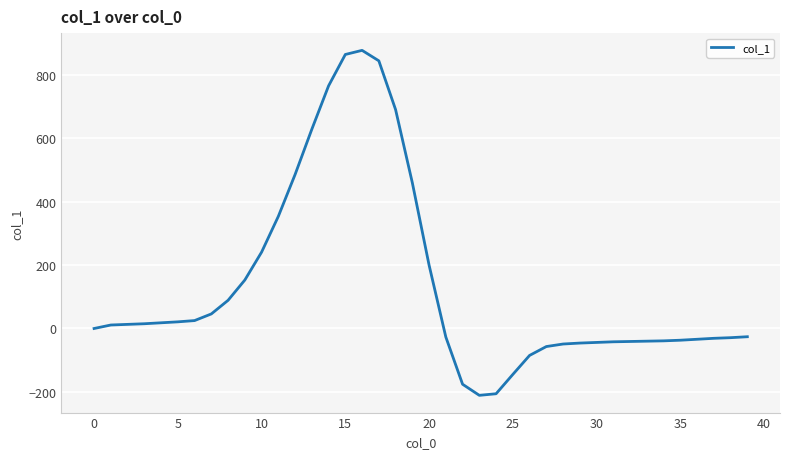

What is the greatest value displayed?

878